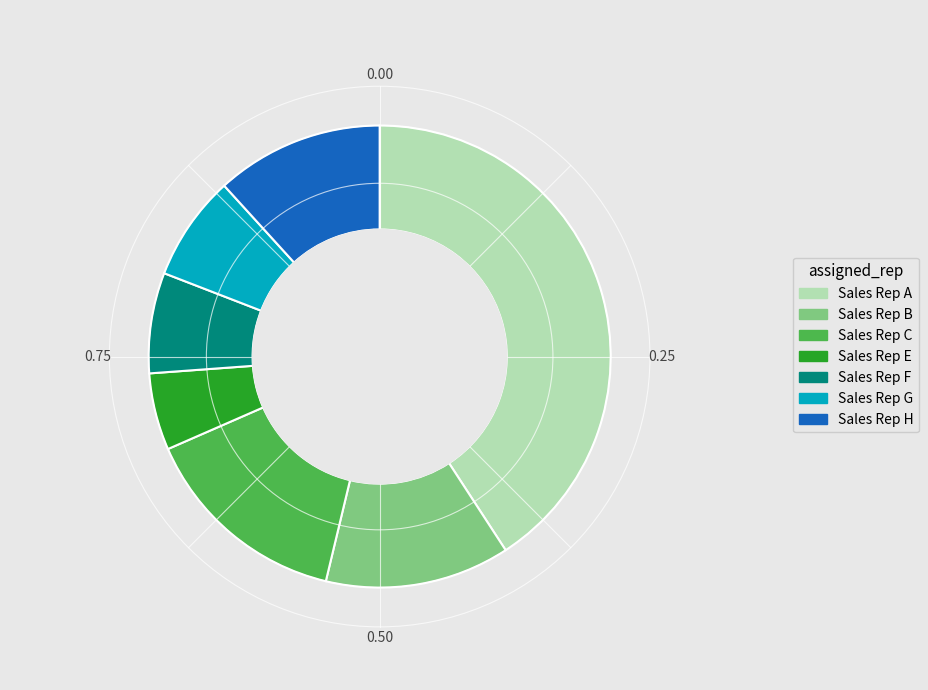

How many segments does this pie chart have?

7